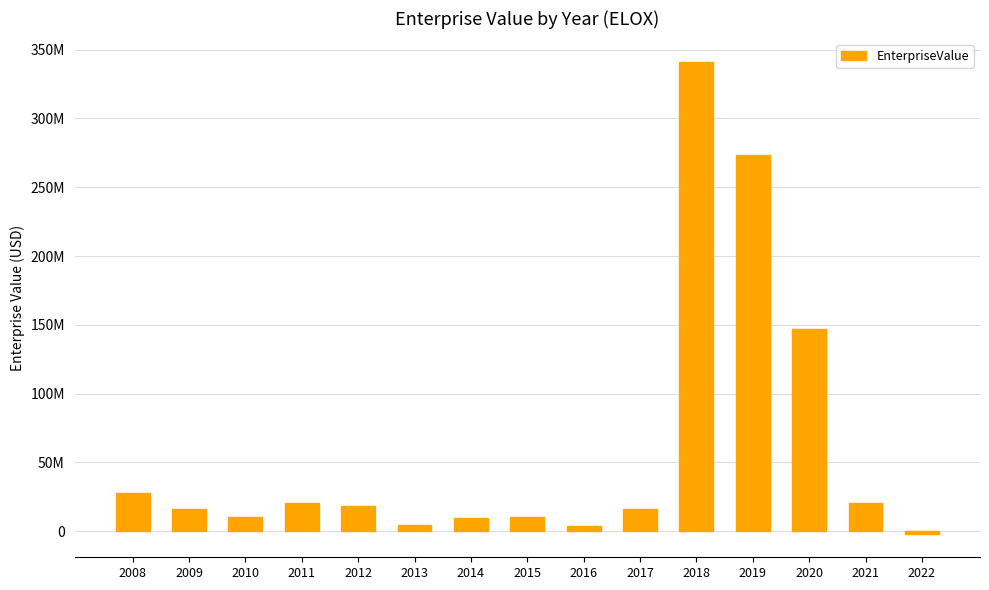

Are the bars horizontal?

No